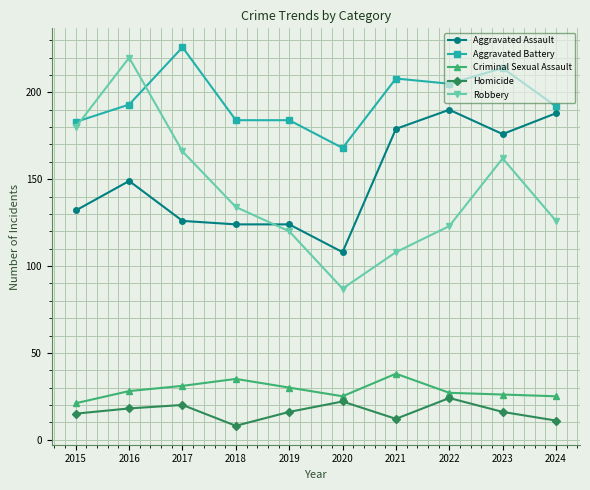

What is the sum of the Criminal Sexual Assault values at 2022 and 2021?

65